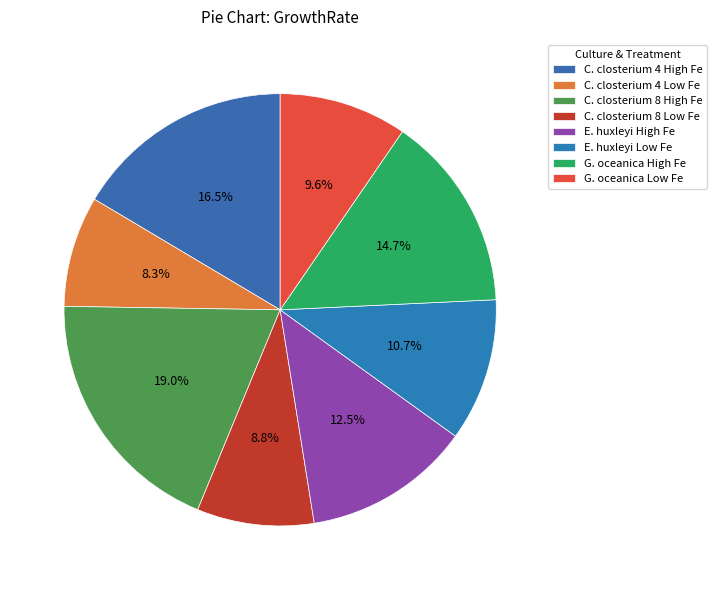

Is it true that C. closterium 8 High Fe is 11% of the pie?

False